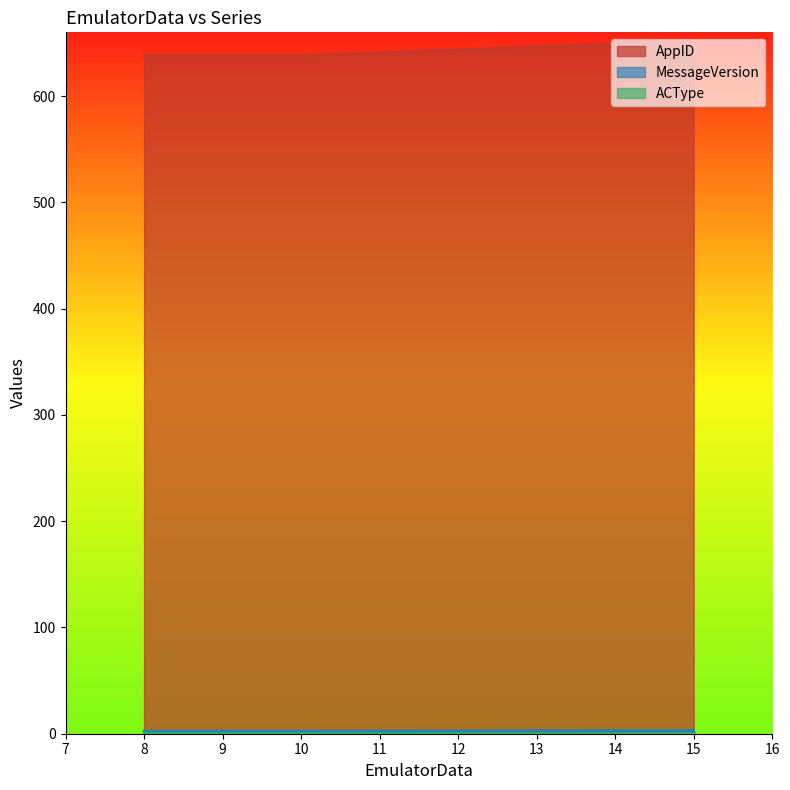

What is the maximum value for MessageVersion?

3.0